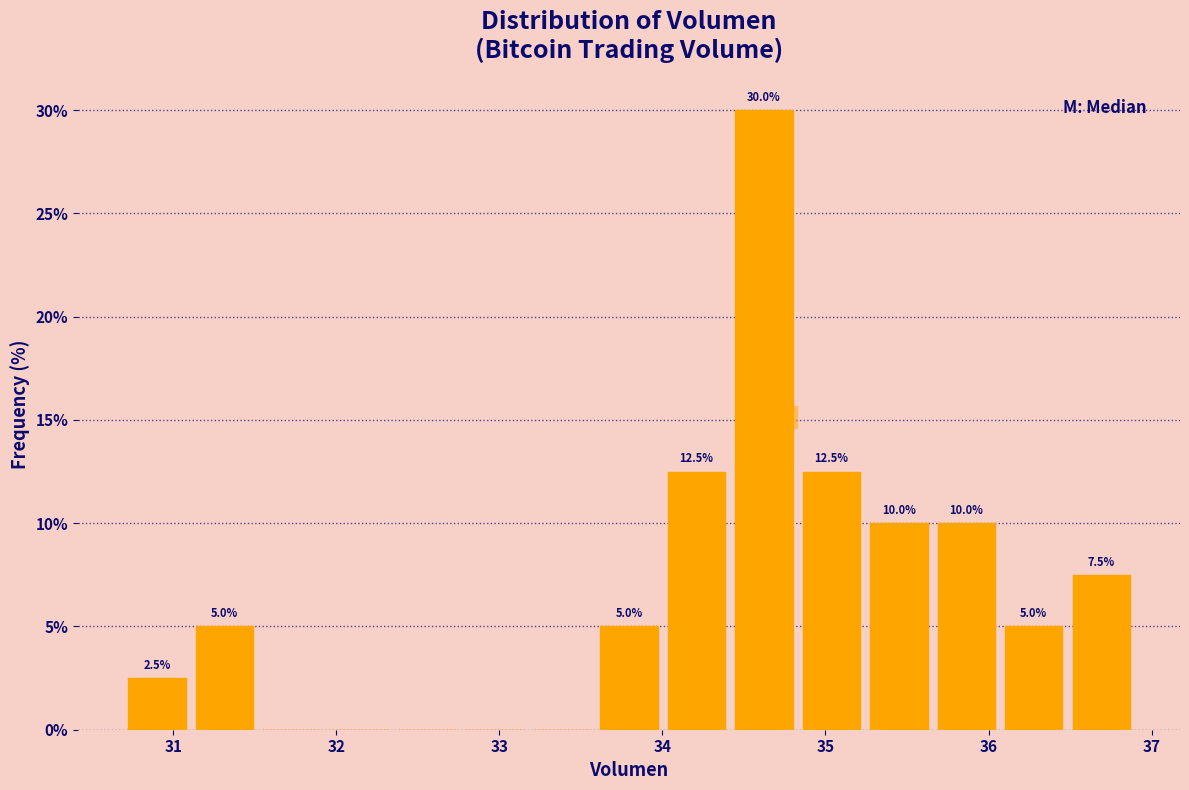

Over which range of the x-axis is the bar tallest?

34.4 to 34.8